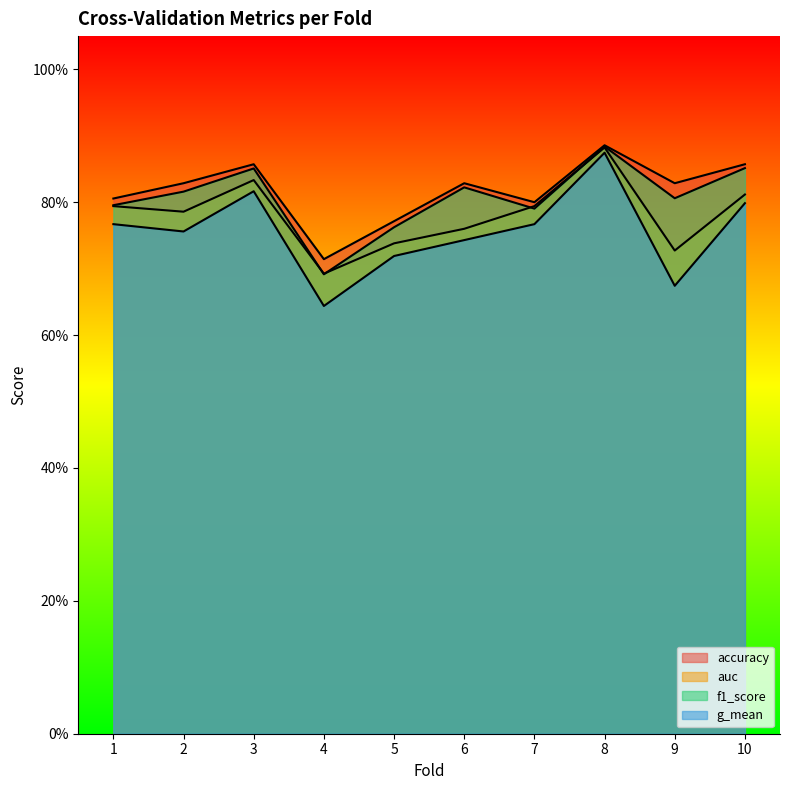

Which series changed the most between 7 and 9?

g_mean